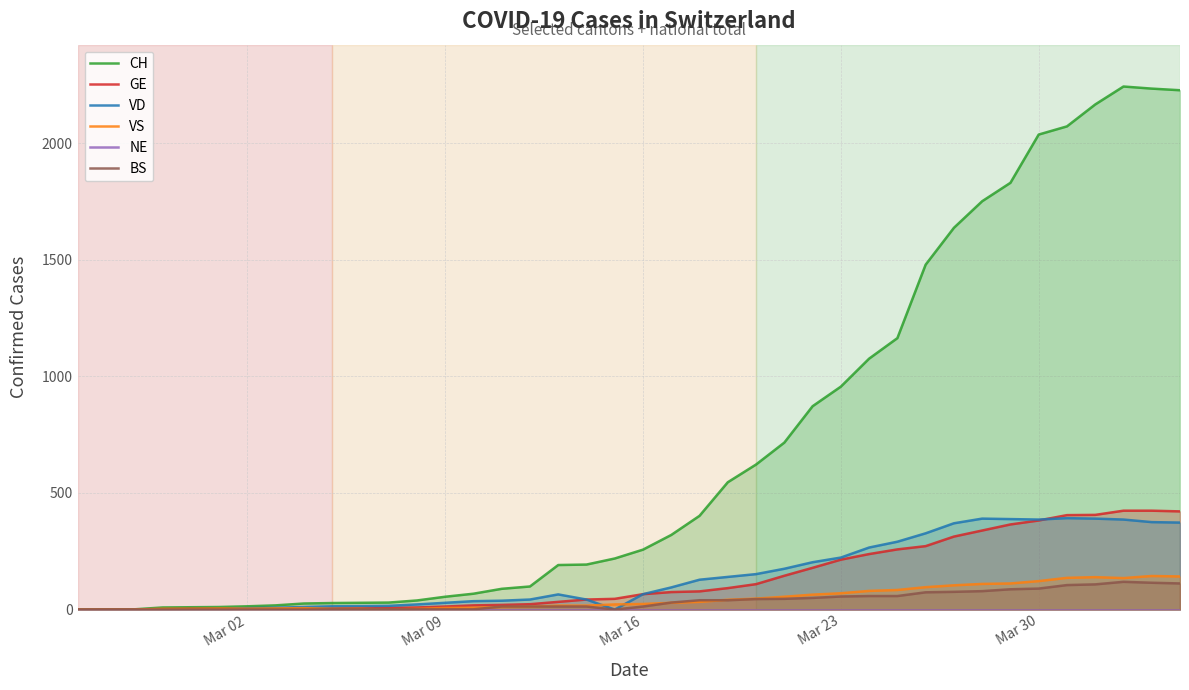

What is the value of the VD point at the 39th from the left?

375